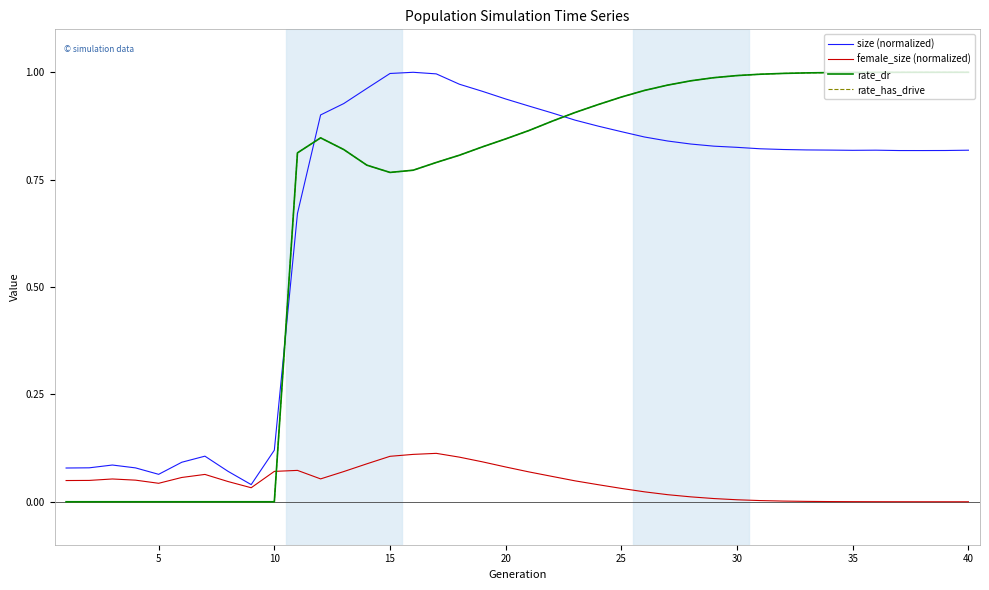

At which category does the chart reach its peak across all series?

15